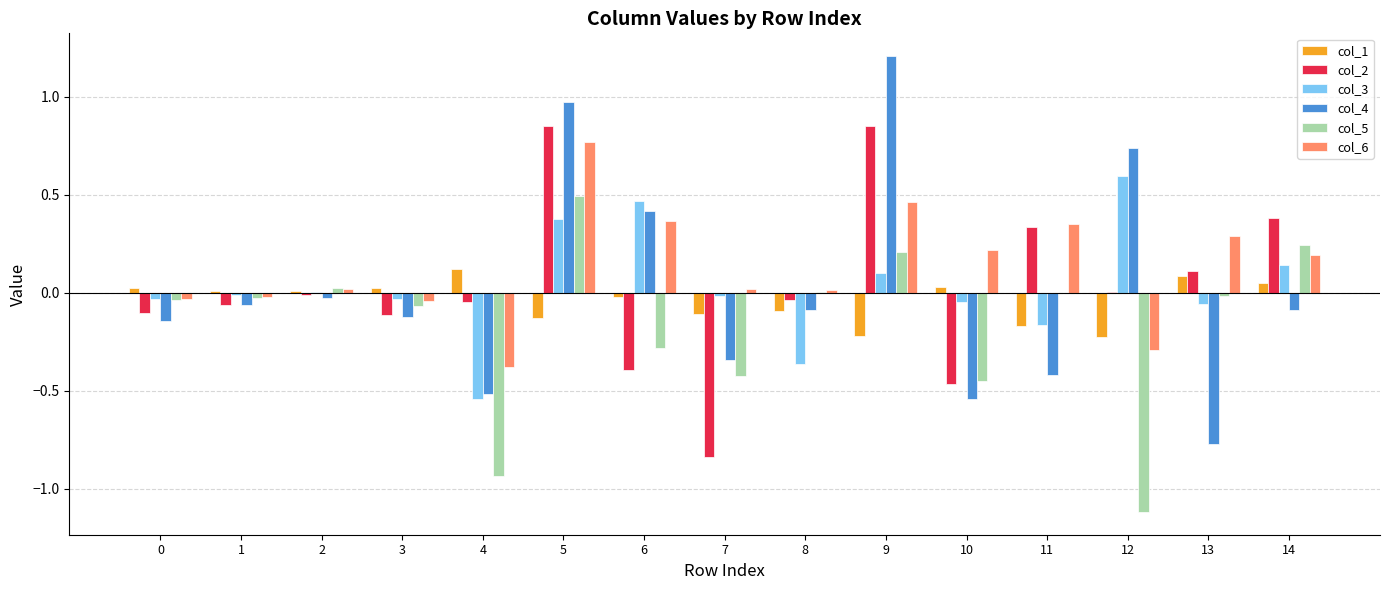

True or false: col_4 has a value of -0.6 at 11.

False